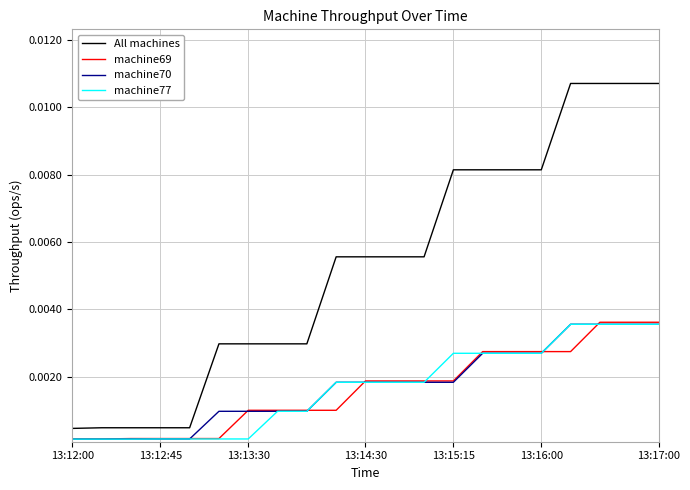

True or false: machine77 and All machines cross at least once.

False